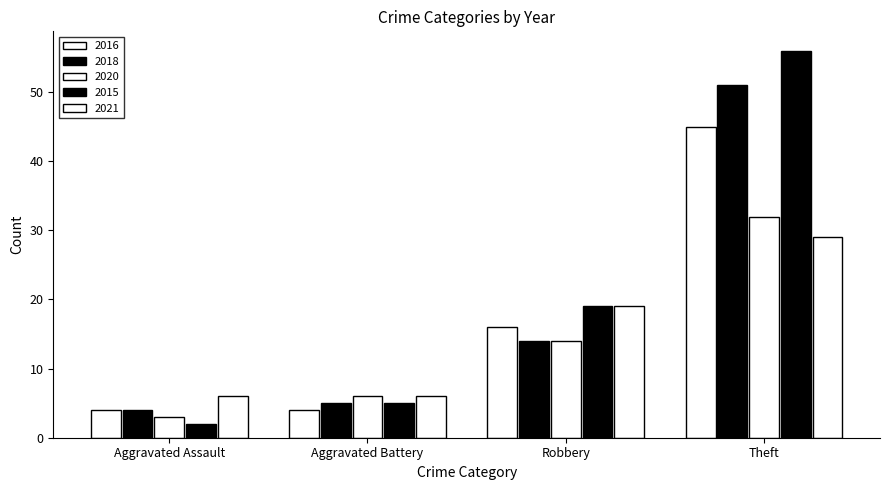

The 2020 series shows 32 at Theft. True or false?

True